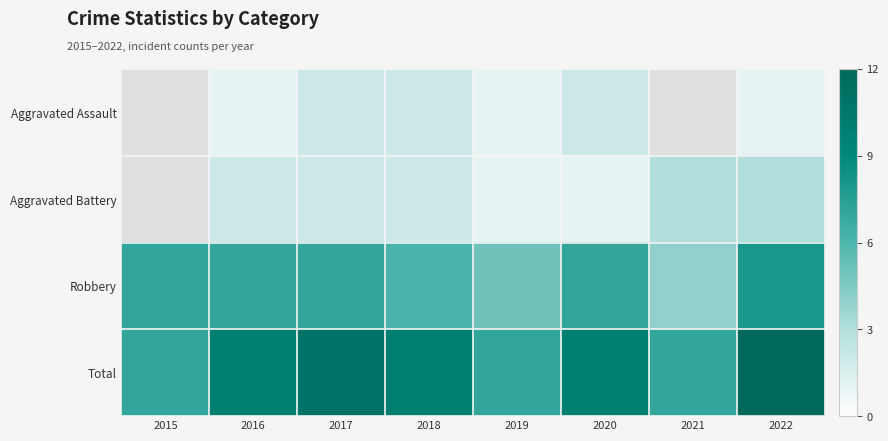

What is the total value across all series at 2022?

24.0